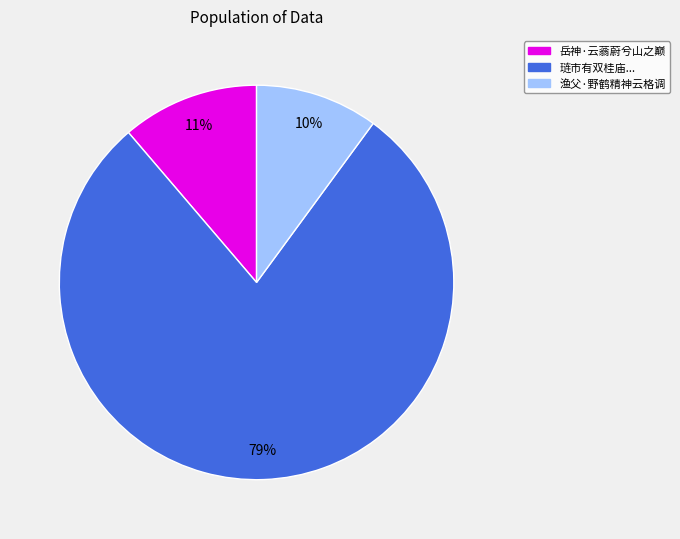

To the nearest percent, what portion does 渔父·野鹤精神云格调 represent?

10%